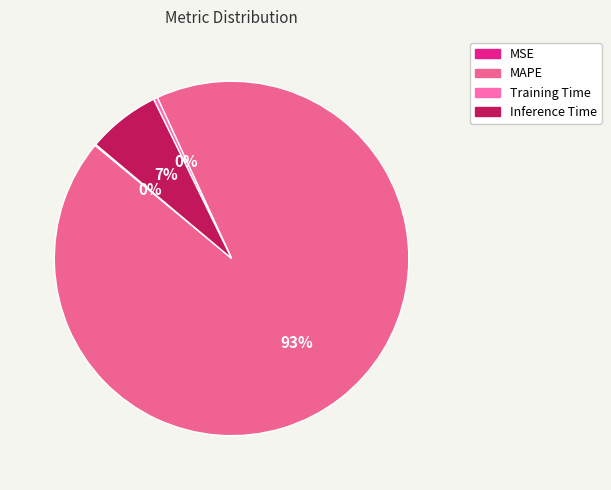

The Inference Time slice represents 7% of the pie. True or false?

True